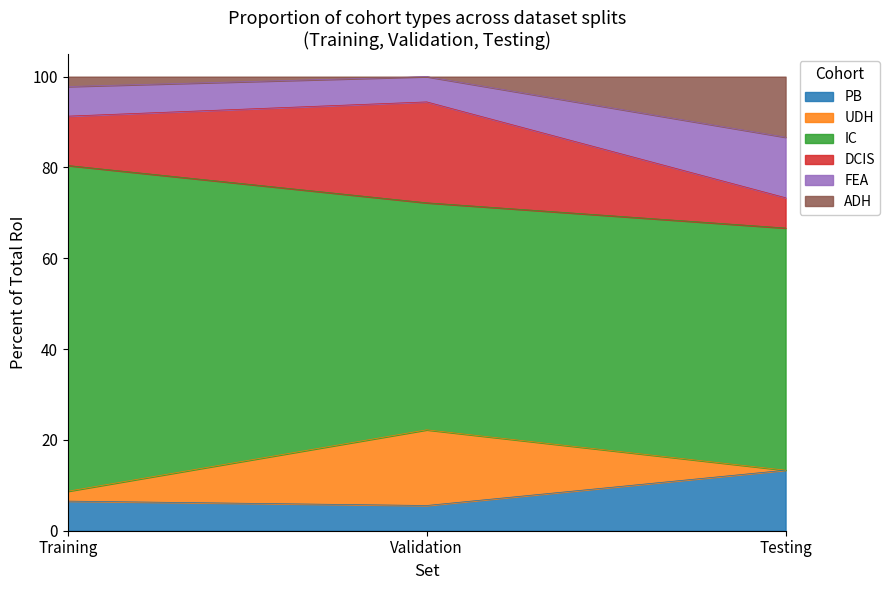

Does the chart have visible grid lines?

No